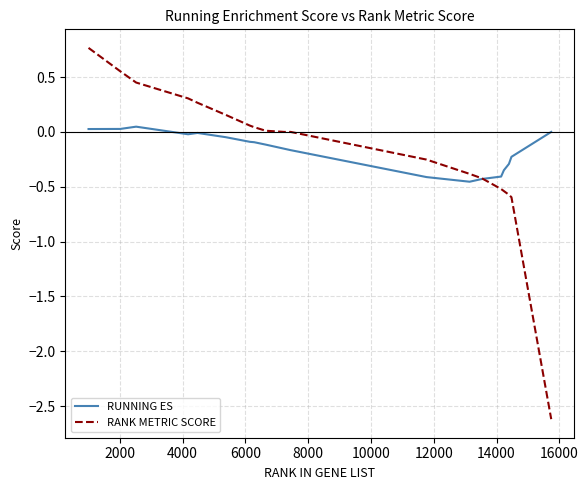

Which series has the widest spread of values?

RANK METRIC SCORE